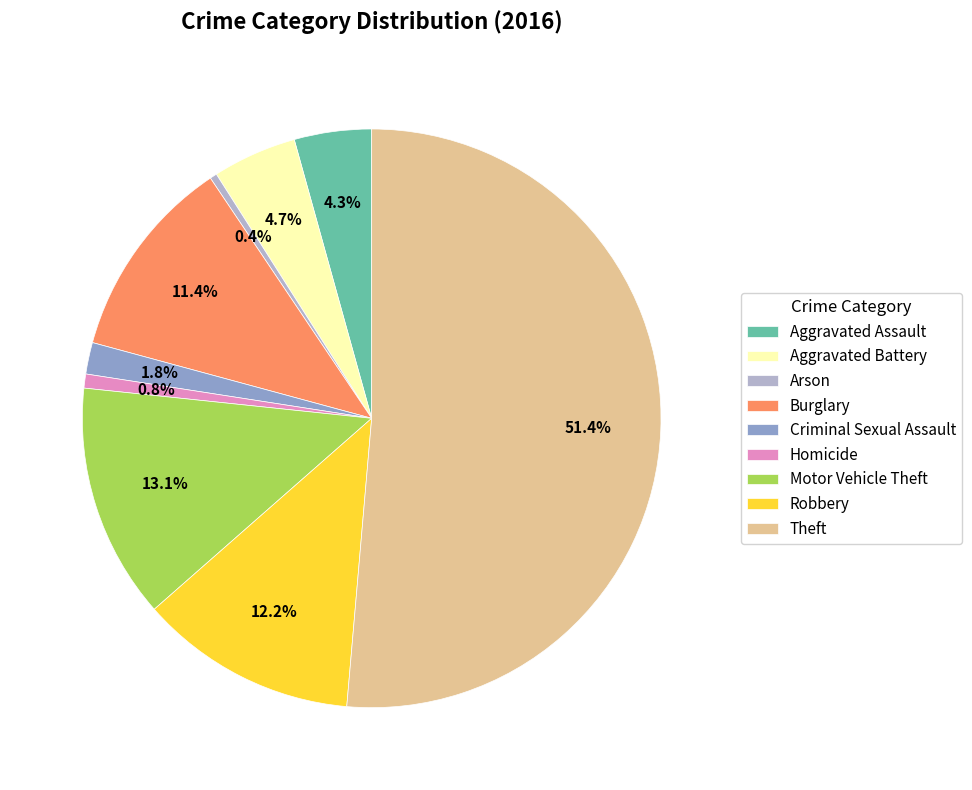

Combined, do Criminal Sexual Assault and Arson account for over 50%?

No